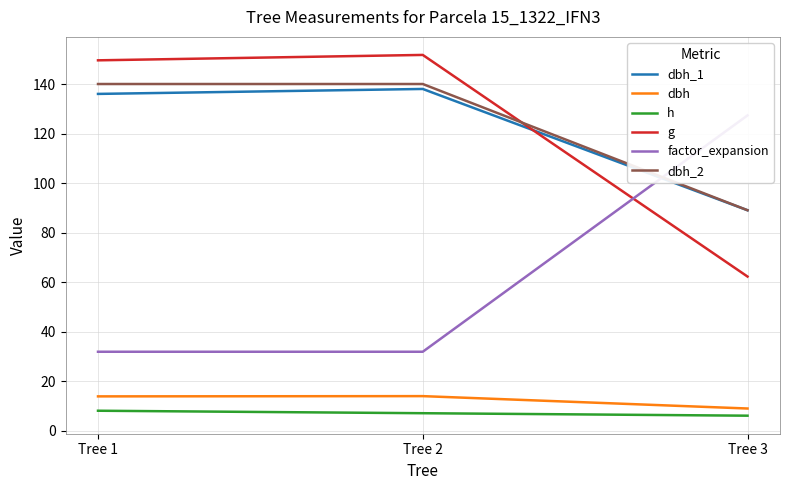

How many data points does each series have?

3